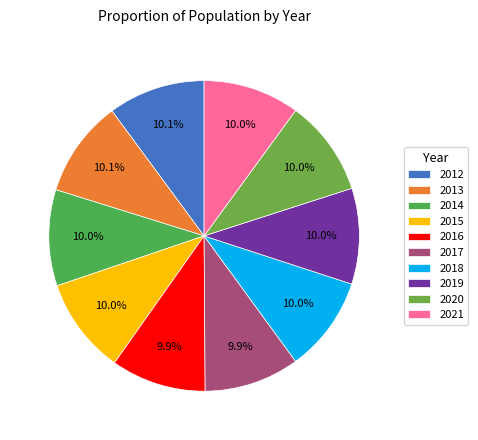

Between 2018 and 2017, which is larger?

2018